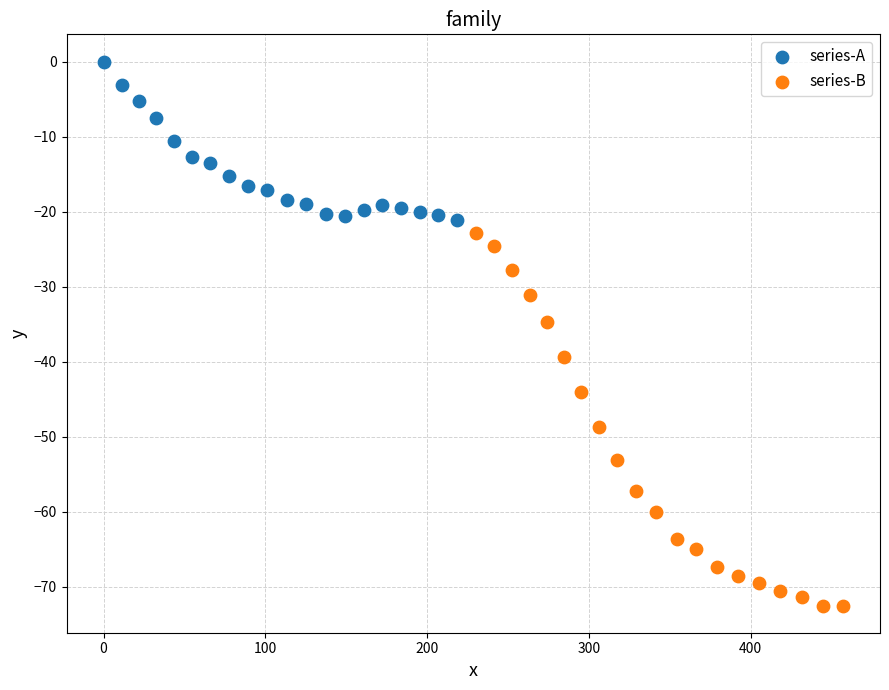

Which series contains the highest Y value?

series-A